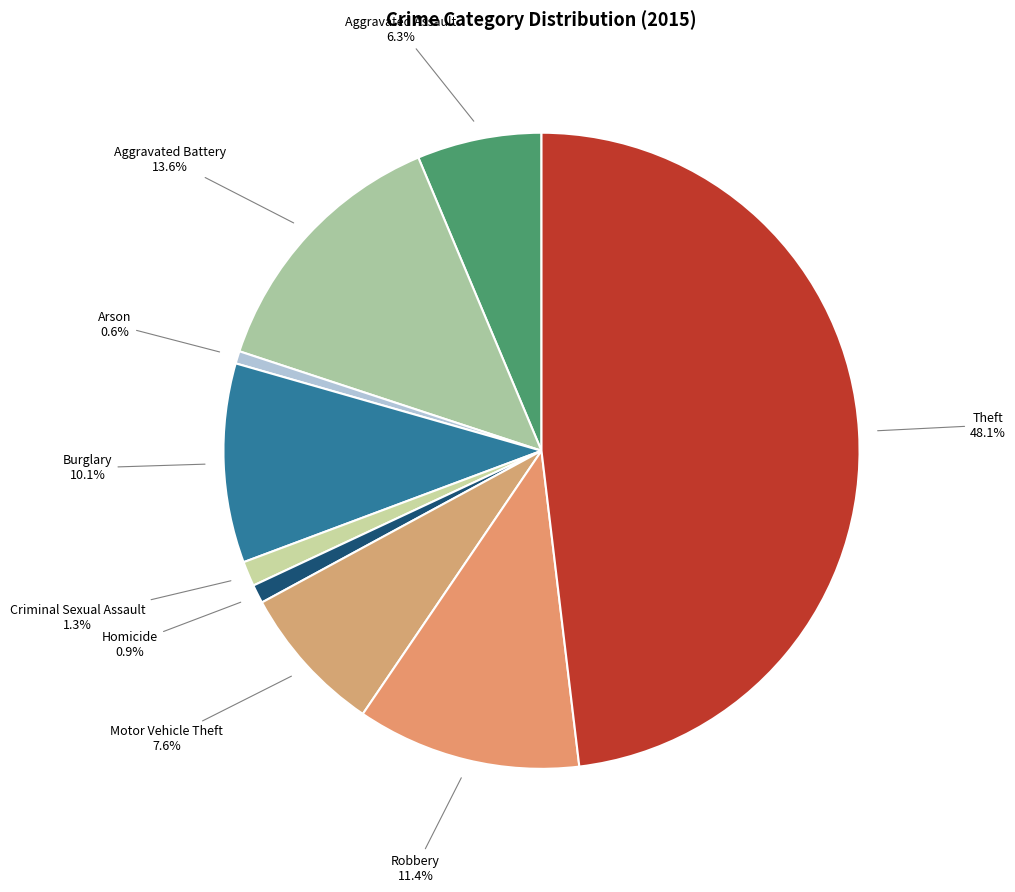

Which slice is the largest?

Theft